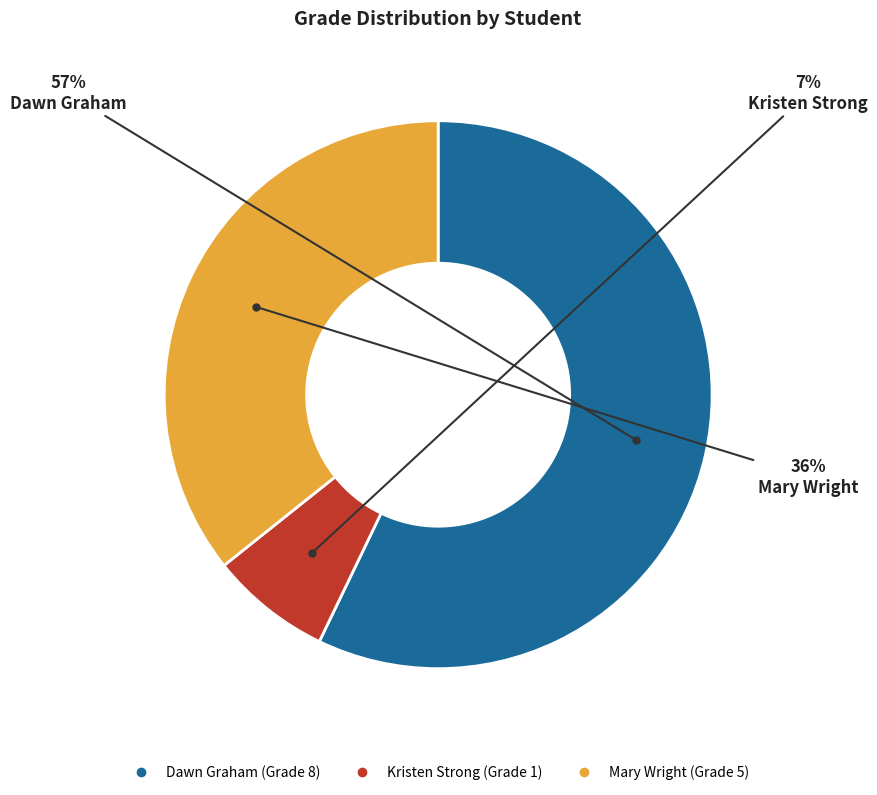

Combined, do Dawn Graham and Kristen Strong account for over 50%?

Yes